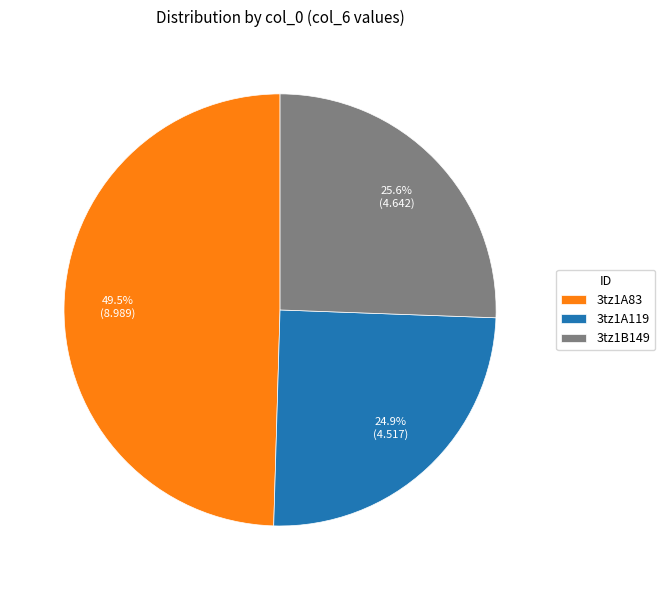

Combined, what portion of the pie is 3tz1B149 and 3tz1A83?

75.1%